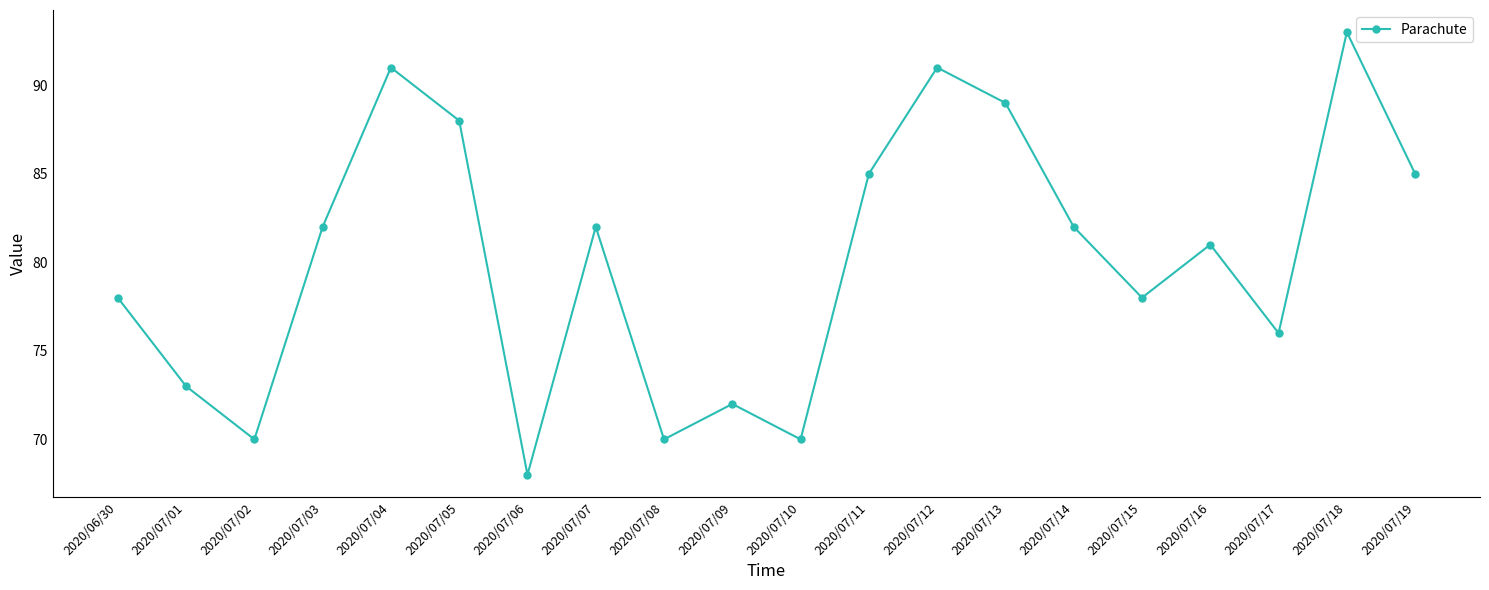

What is the sum of all values?

1604